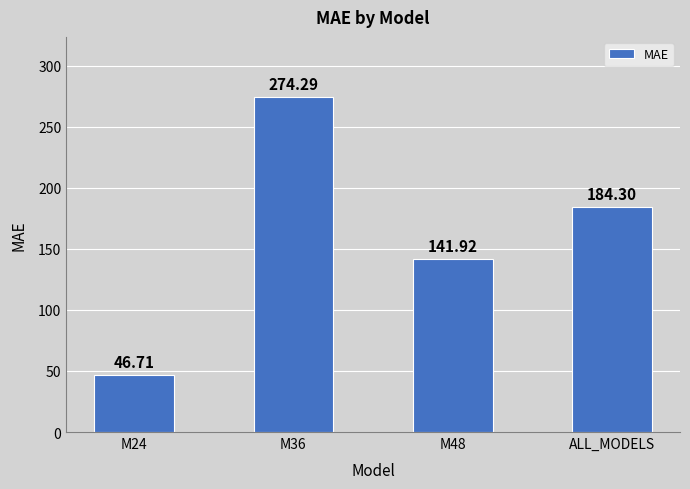

What is the change in value from M24 to ALL_MODELS?

+137.6